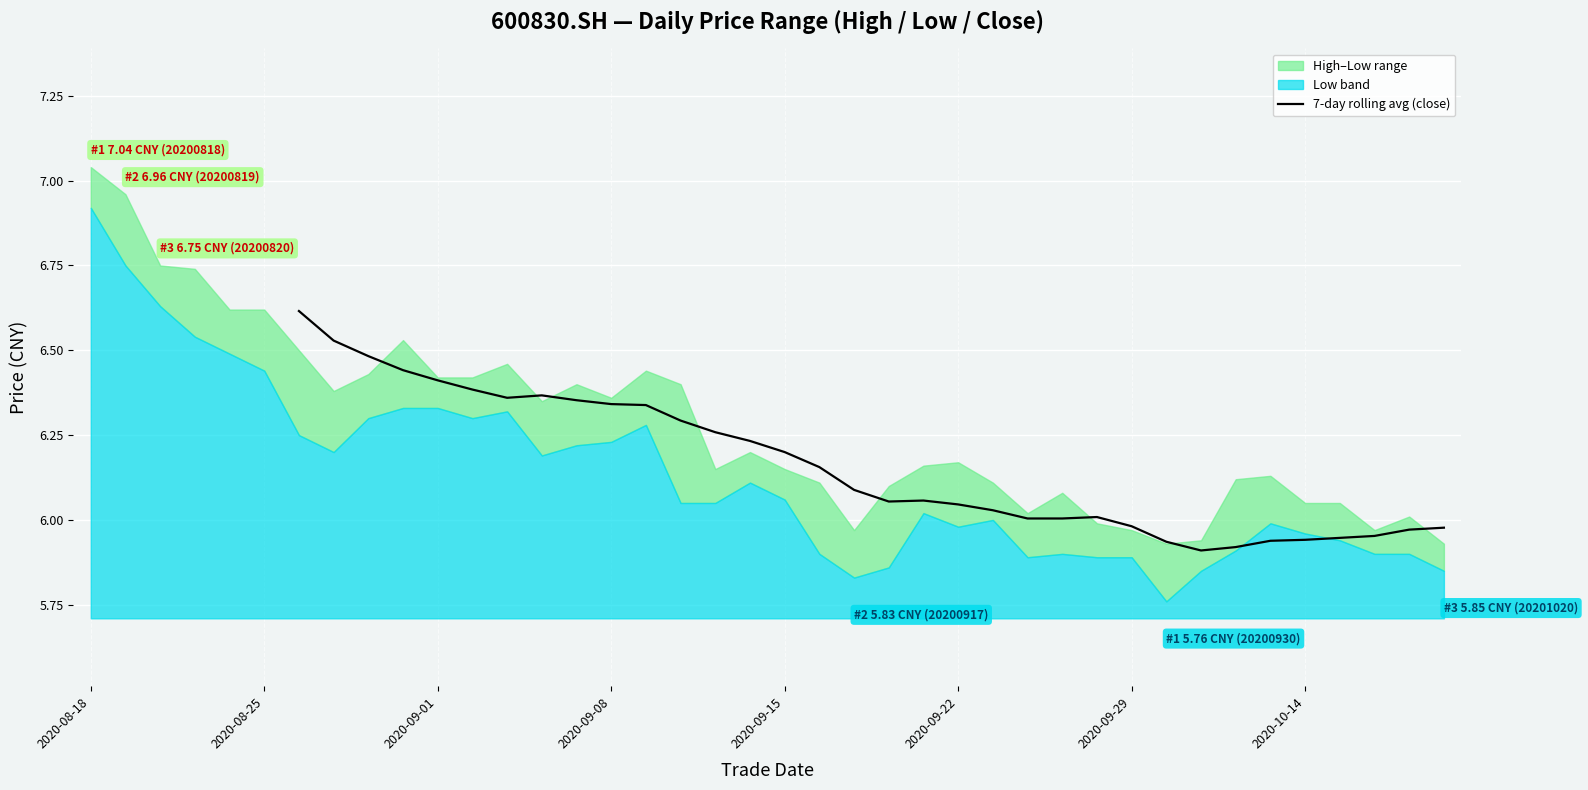

How many categories are shown in the chart?

34